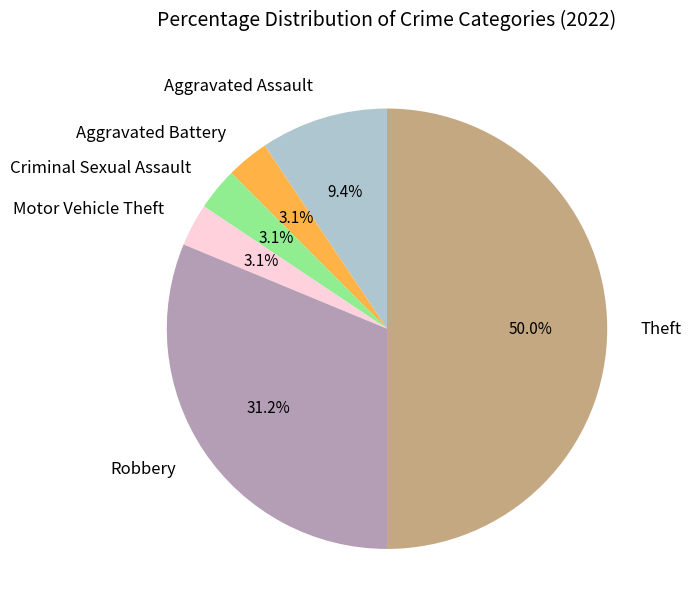

How many slices are in this pie chart?

6